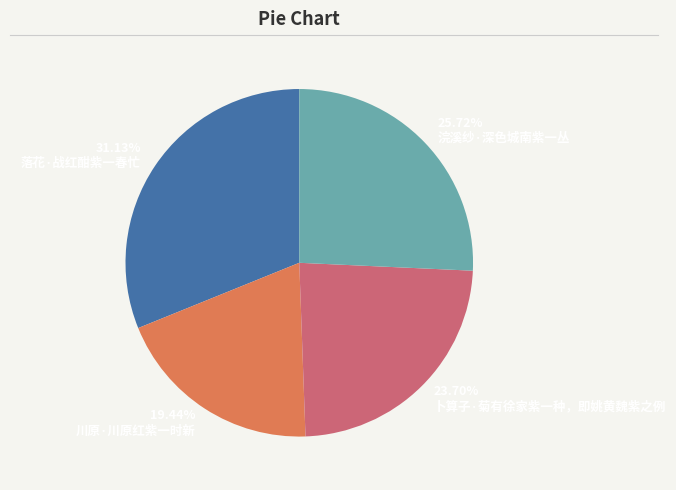

To the nearest percent, what percentage of the pie is 落花·战红酣紫一春忙?

31%